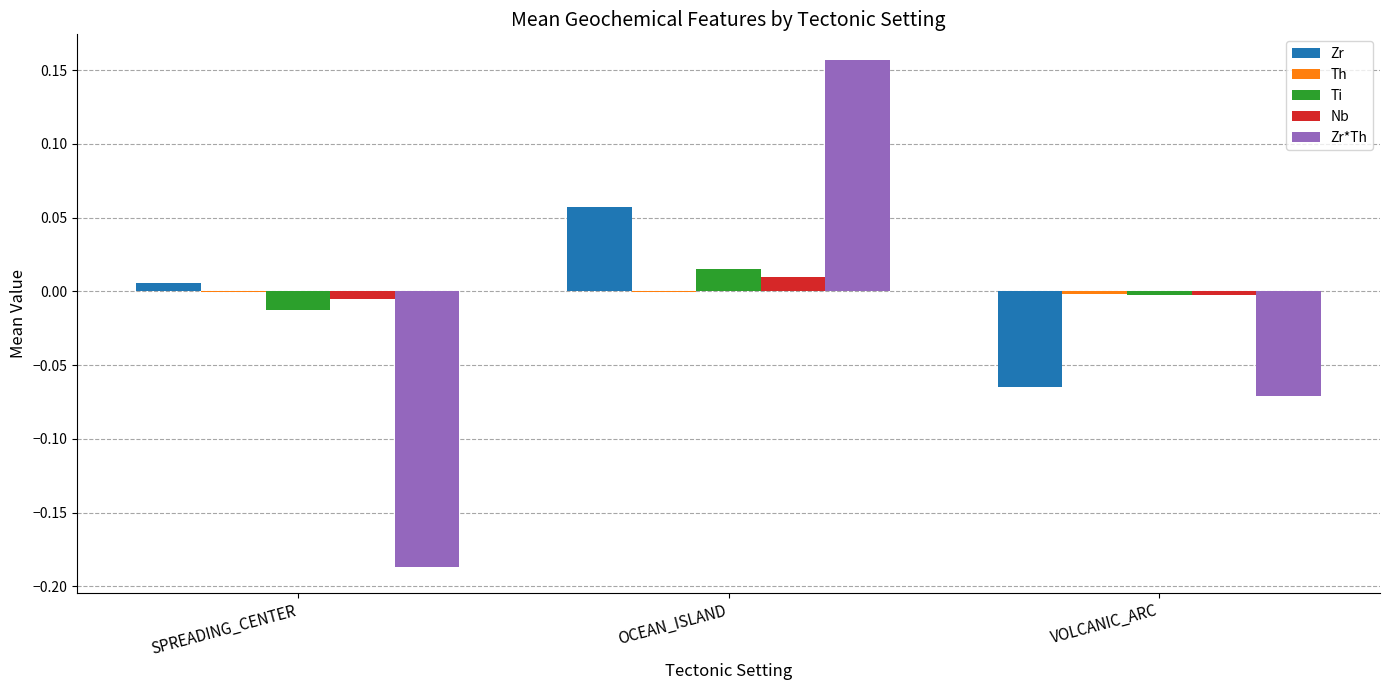

Is it true that Nb equals -0.0 at VOLCANIC_ARC?

True